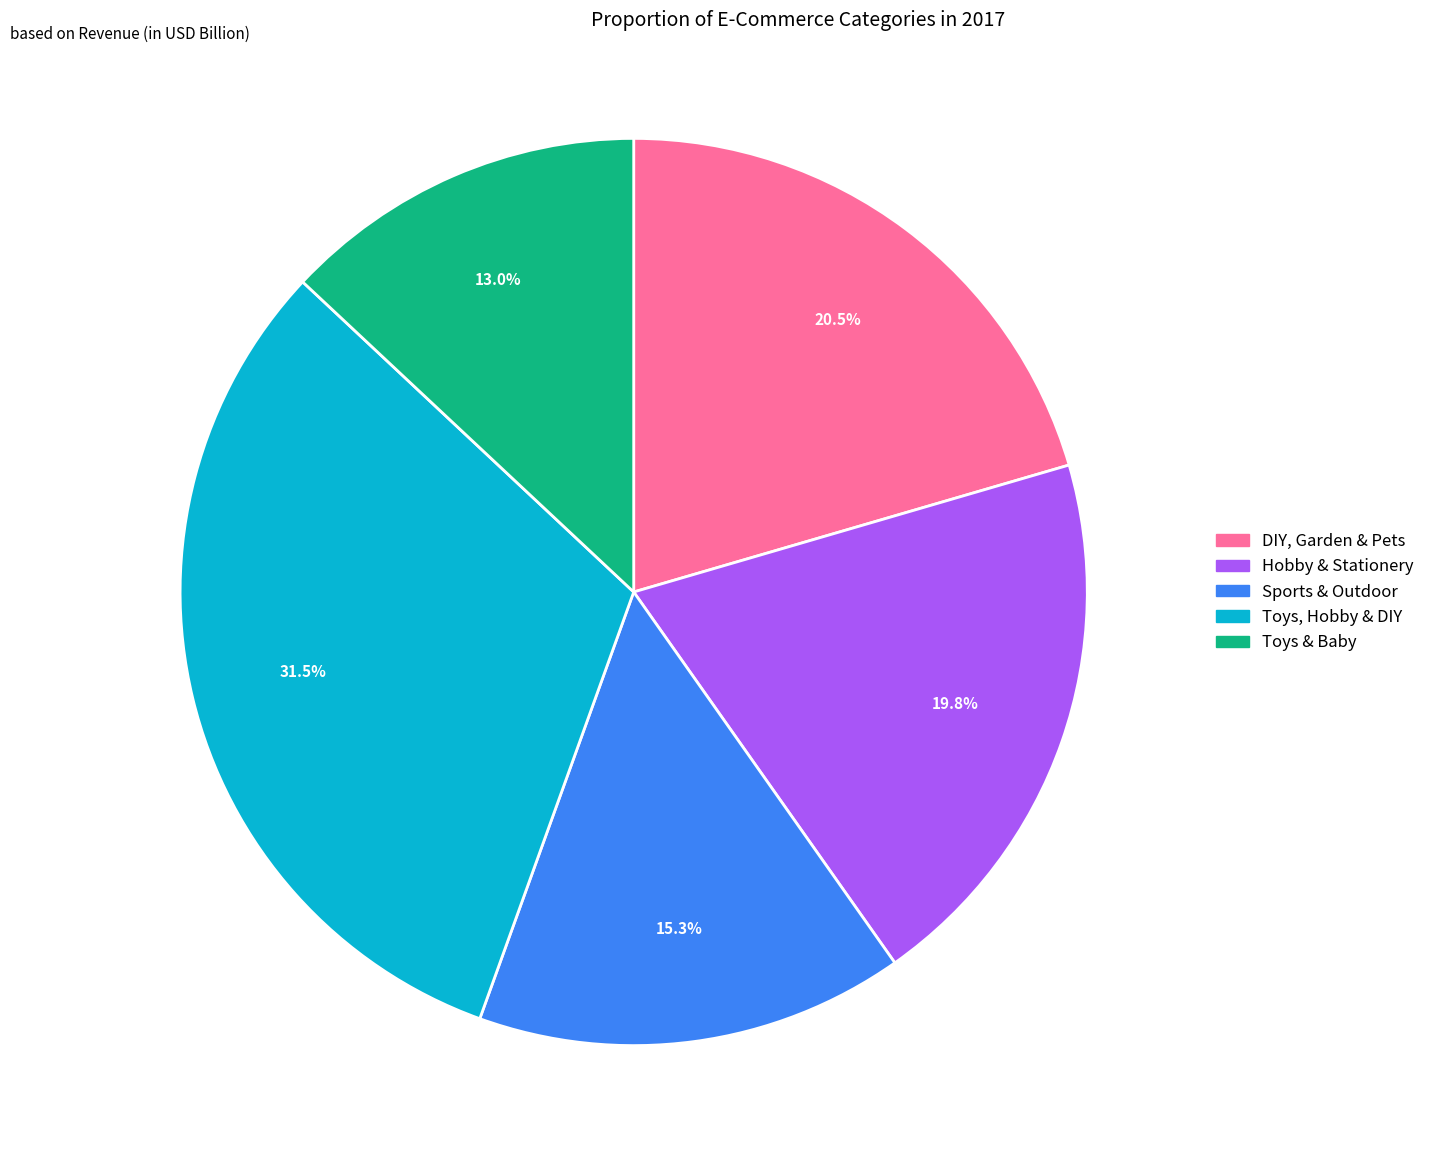

True or false: Sports & Outdoor accounts for 27% of the total.

False